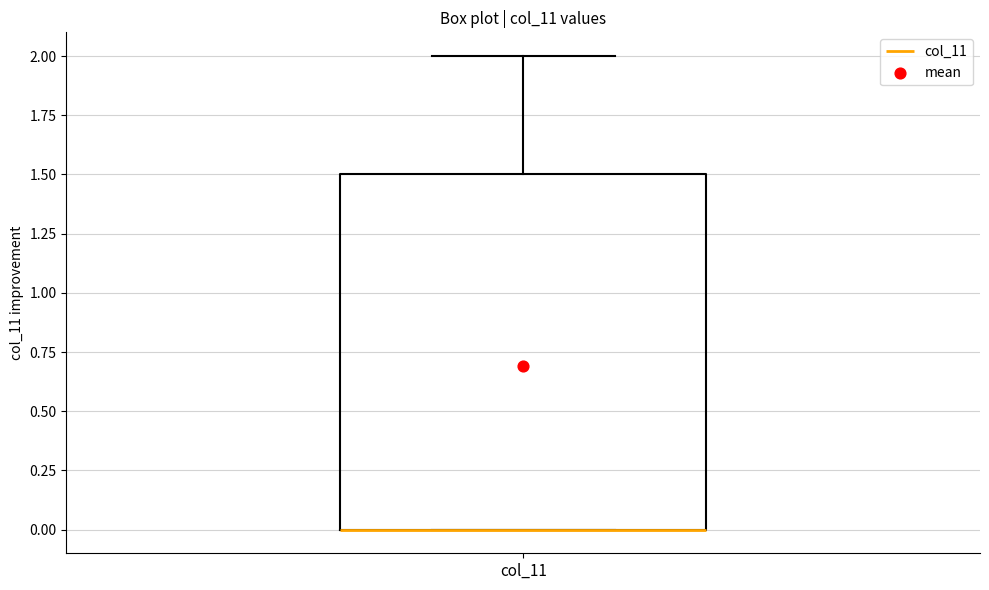

Transcribe this box plot: give where the median line is, the range the box spans, and where the two whiskers end, as read against the y-axis. The values are not printed on the chart, so give them approximately, as read against the axis.

median 0.0 (drawn on the box's lower edge), box 0.0 to 1.5, whiskers 0.0 to 2.0